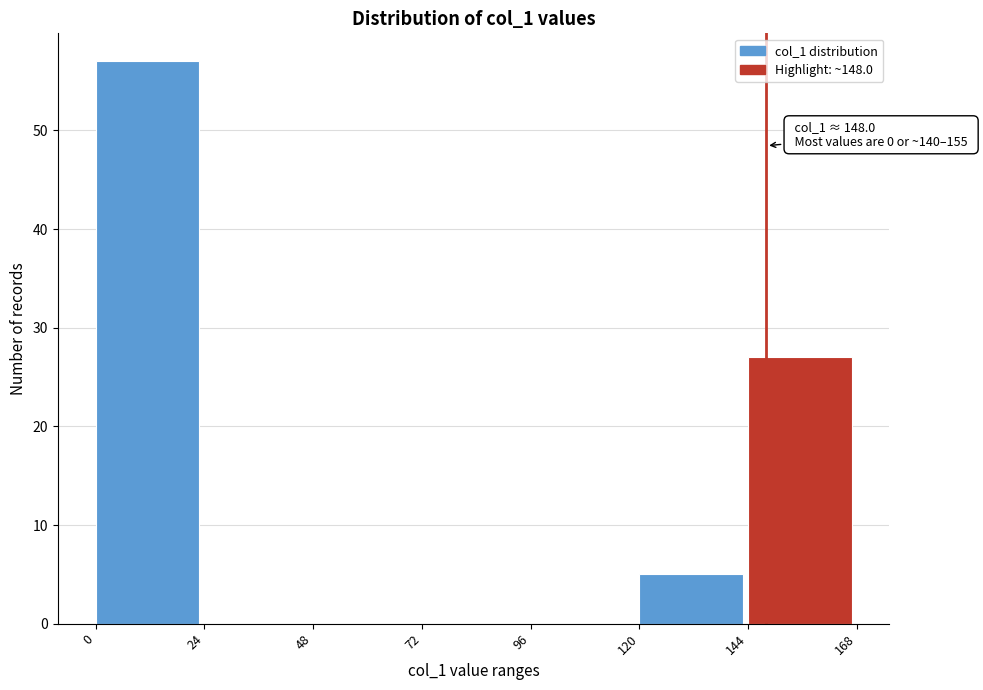

Which range on the x-axis has the tallest bar?

0 to 24